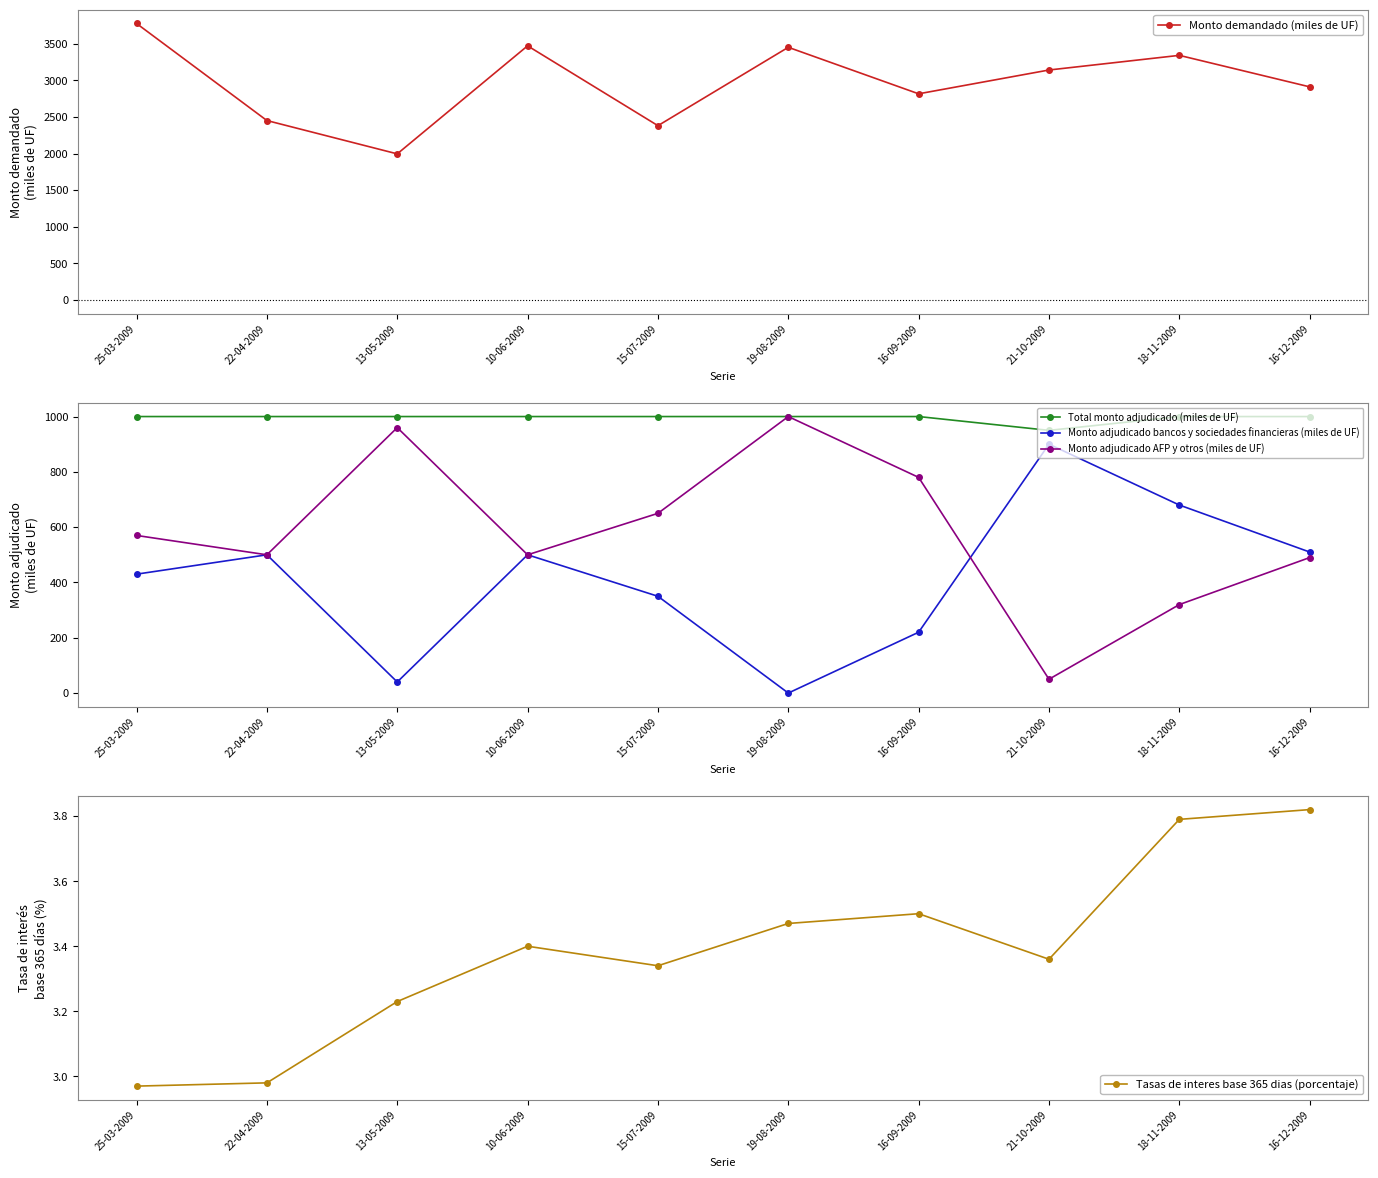

Count the number of categories in the chart.

10